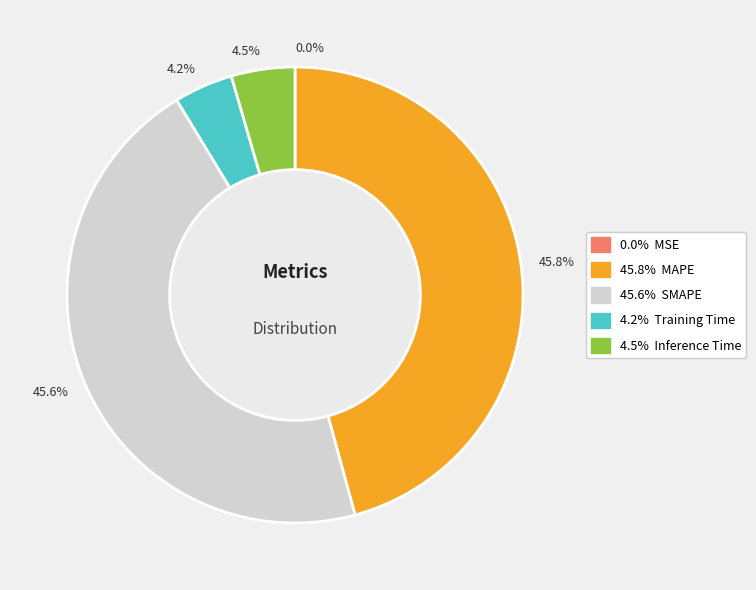

Rank the categories by value from lowest to highest.

MSE, Training Time, Inference Time, SMAPE, MAPE